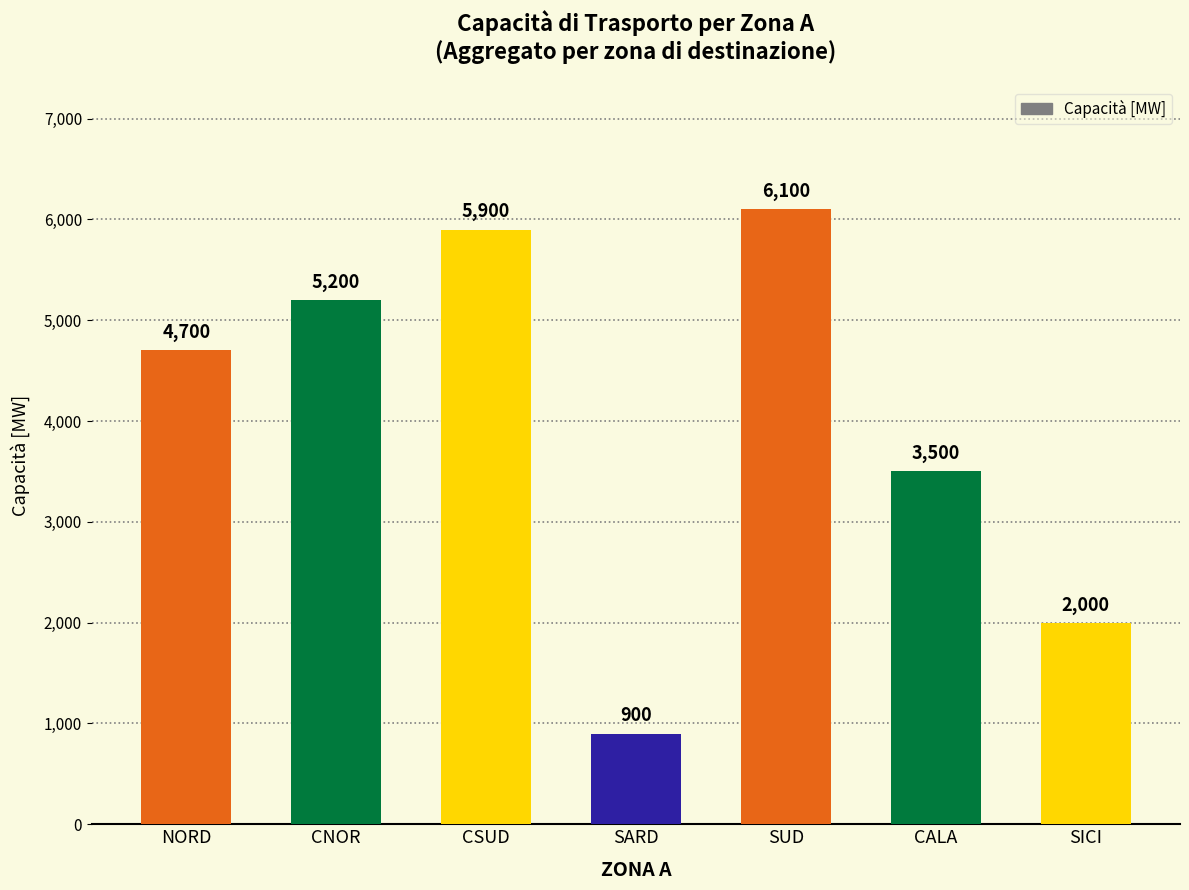

Between SUD and NORD, which is larger?

SUD